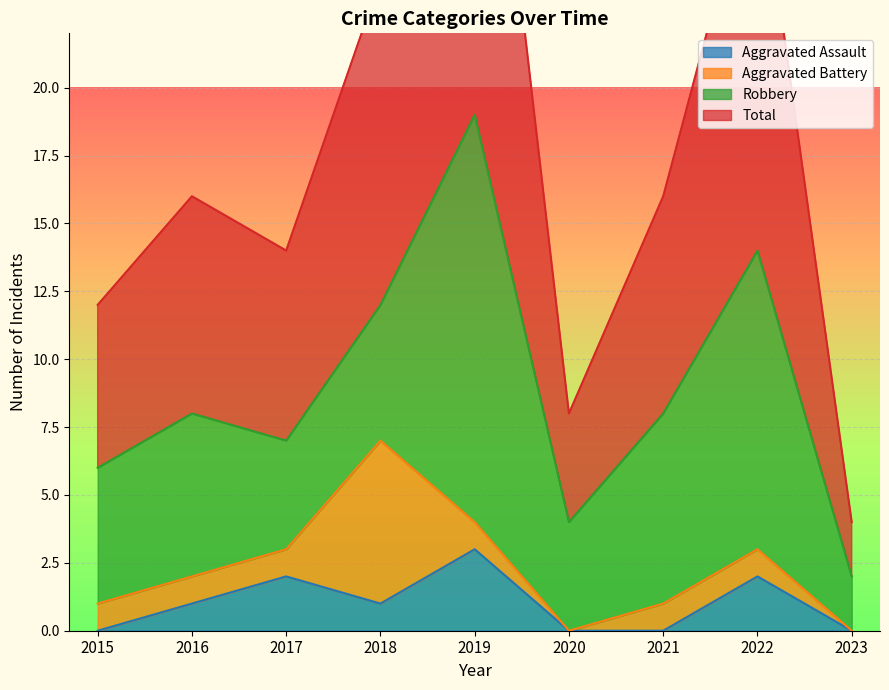

What is the greatest value displayed?

38